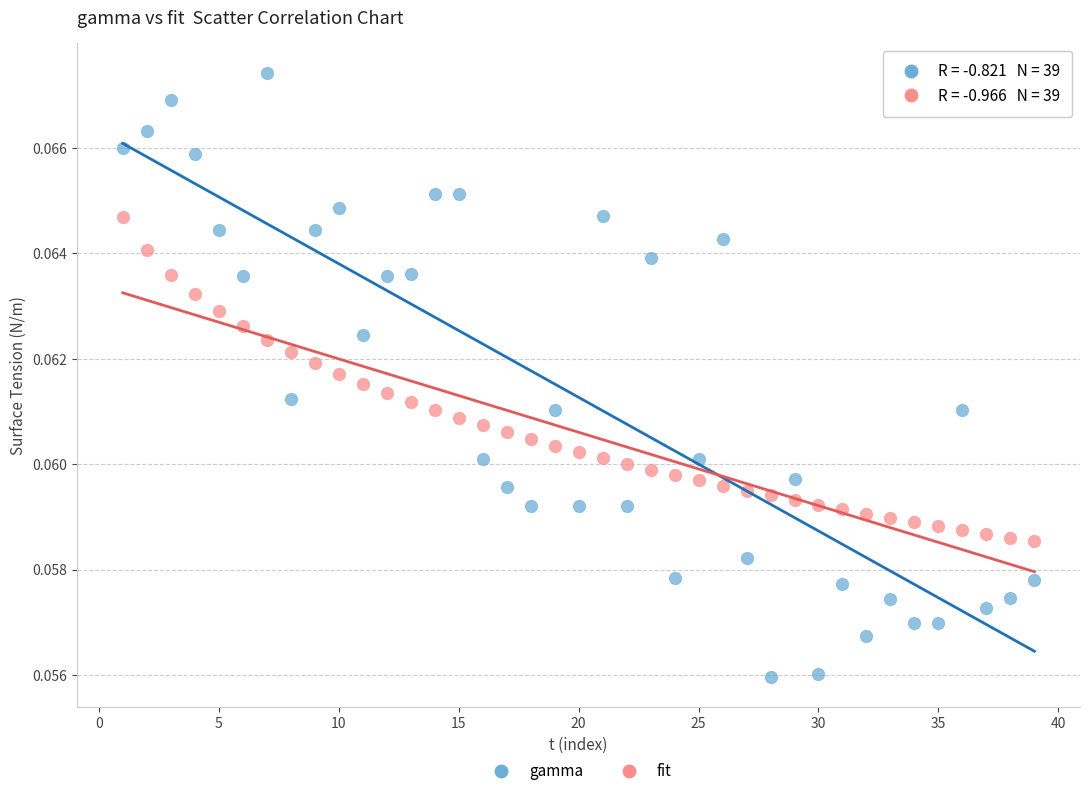

Which series has the widest spread of Y values?

gamma